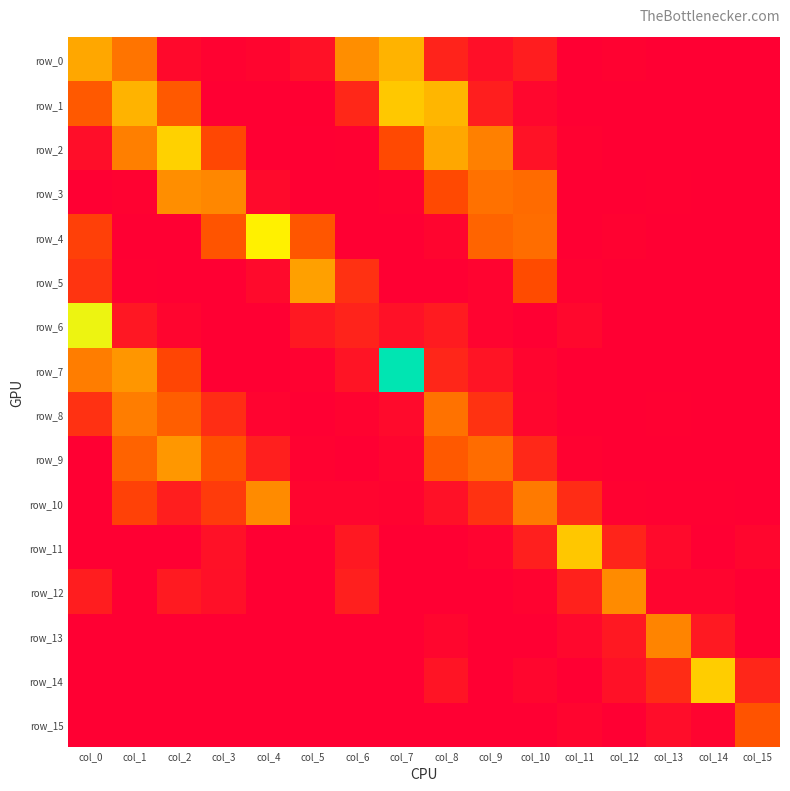

Which series has the largest total across all categories?

row_7